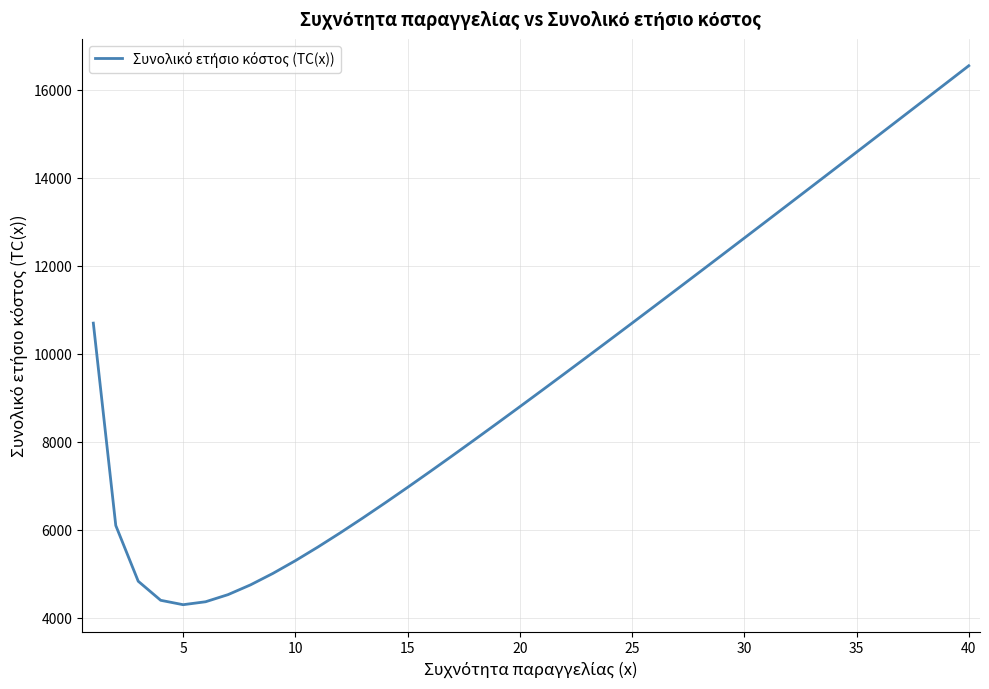

What is the greatest value displayed?

16550.0